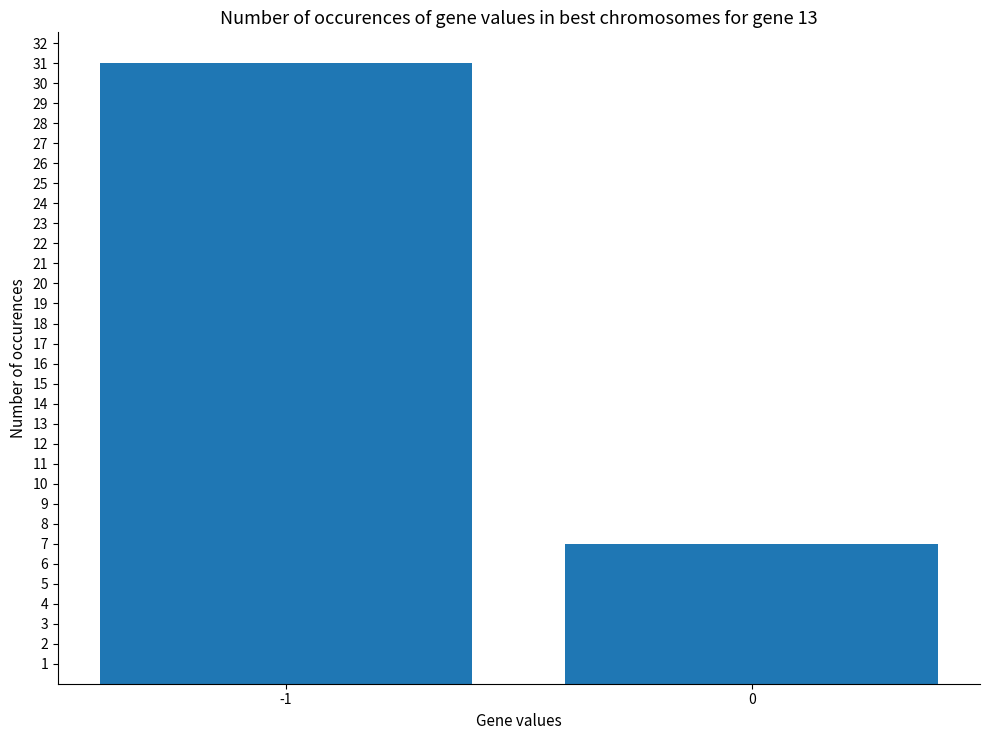

Is it true that the value at 0 is 2?

False